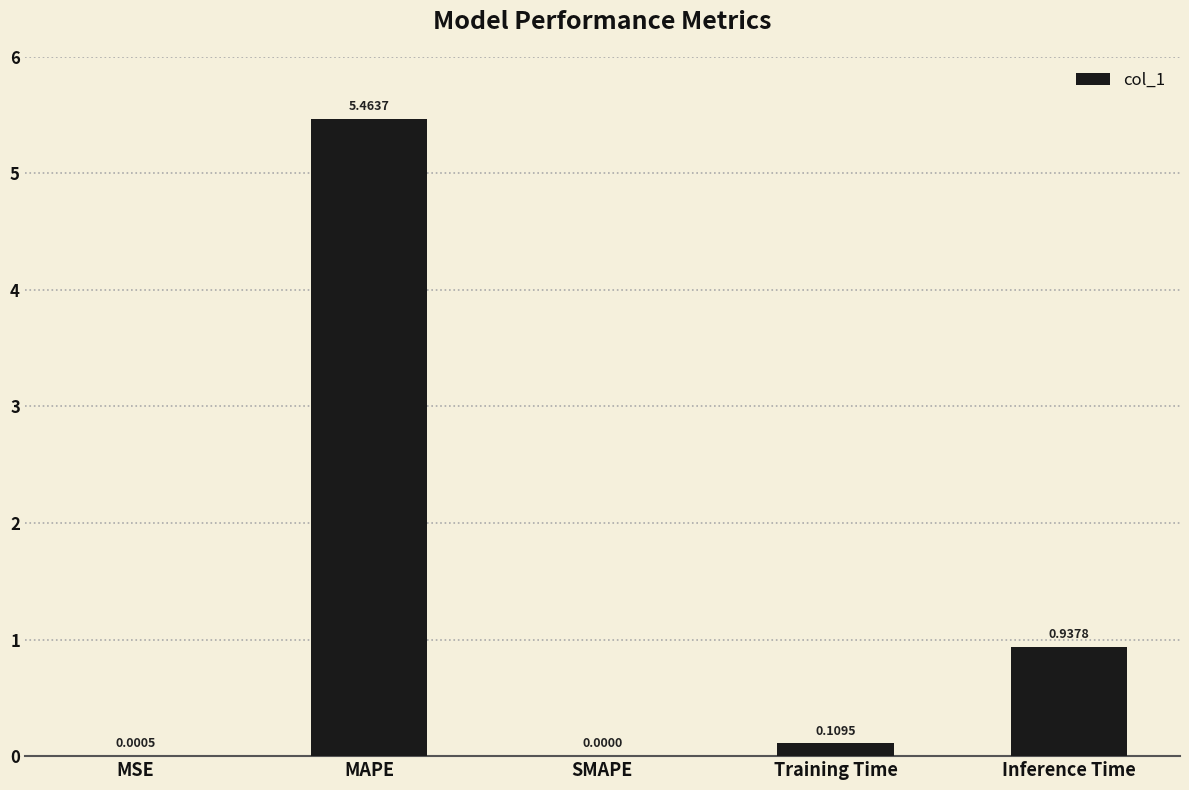

Where is the data nearest to the value 2?

Inference Time